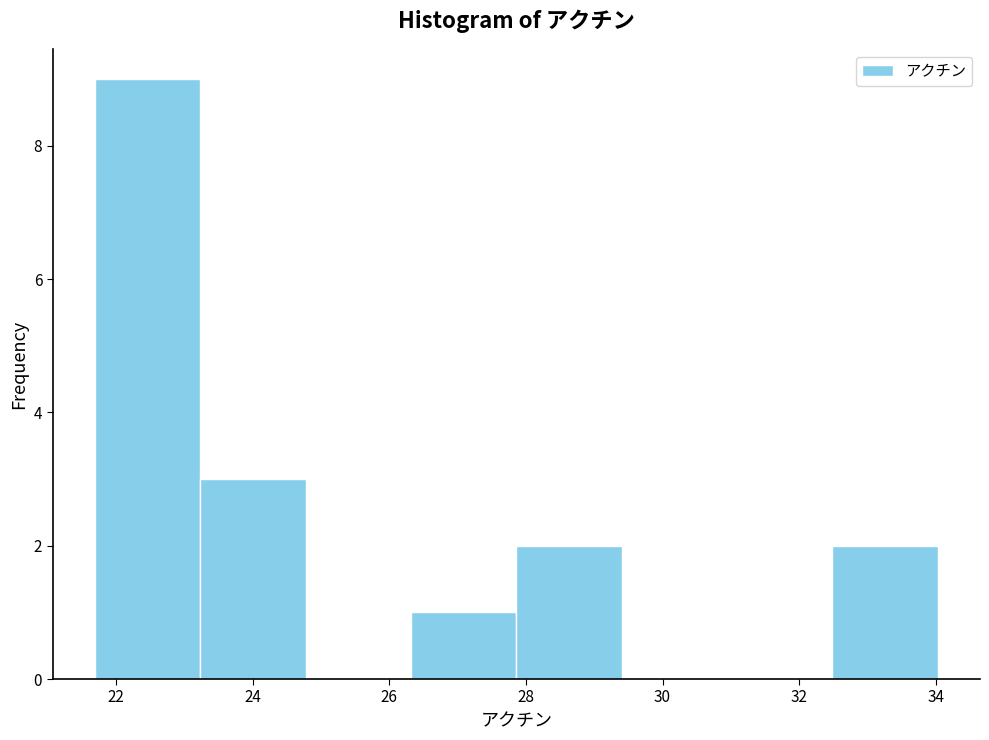

How tall is the bar that spans 32.4 to 34.0 on the x-axis? Neither the bar edges nor the heights are printed on the chart, so give them approximately, as read against the axes.

2